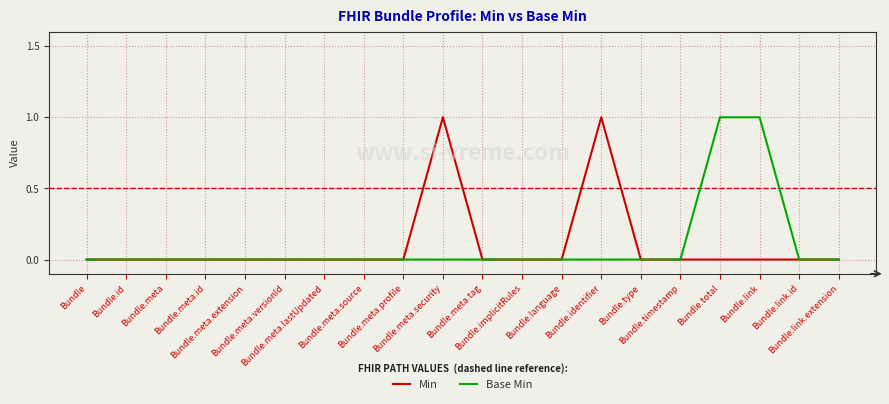

What are all the series names shown in the legend?

Min, Base Min